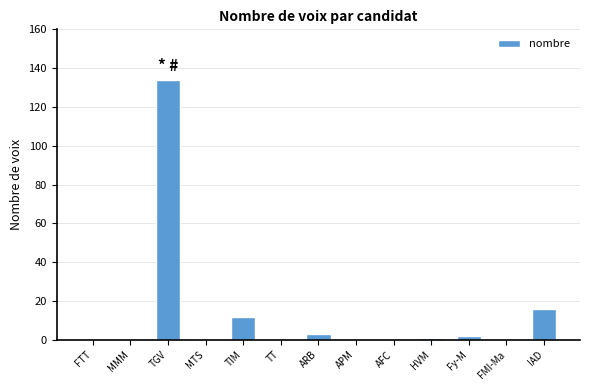

Is it true that the value at FMI-Ma is -76?

False